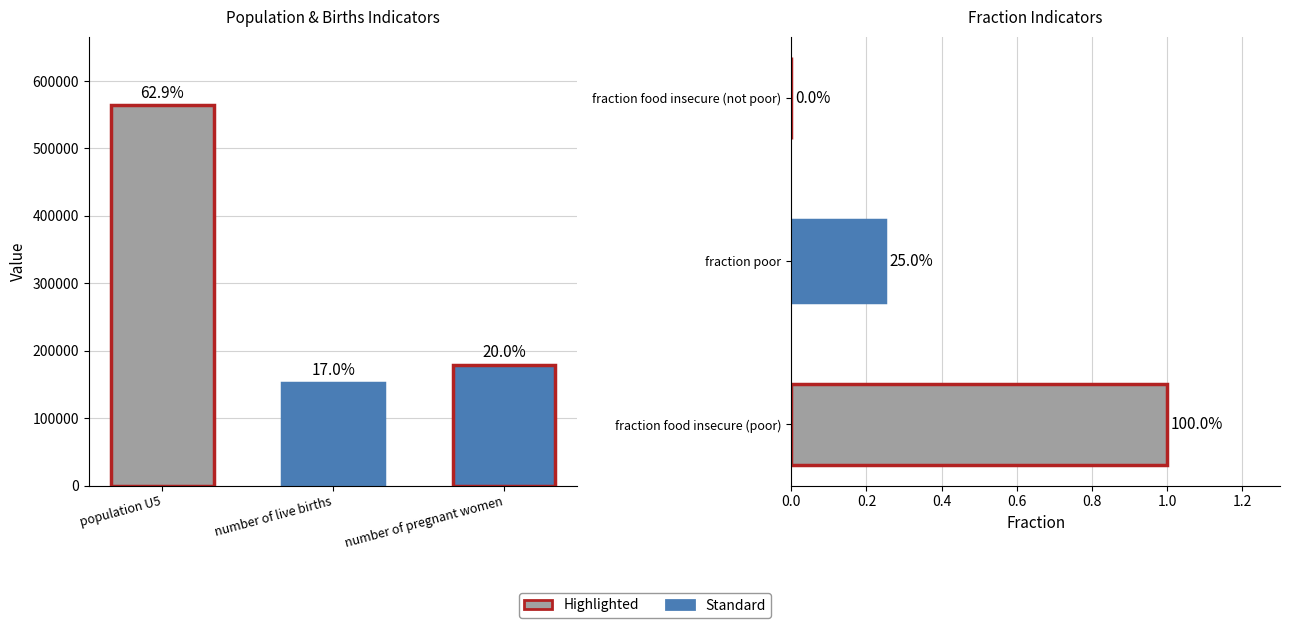

The value at population U5 is 866996.0. True or false?

False